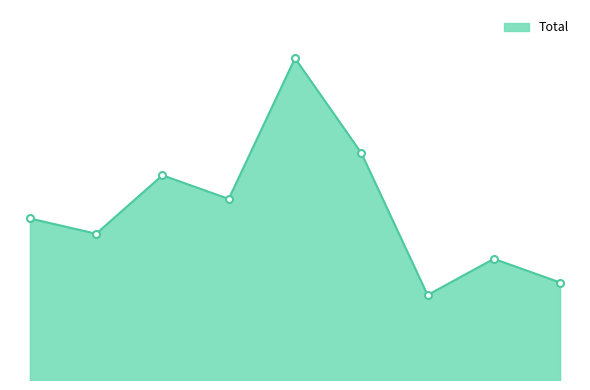

Does the chart have visible grid lines?

No